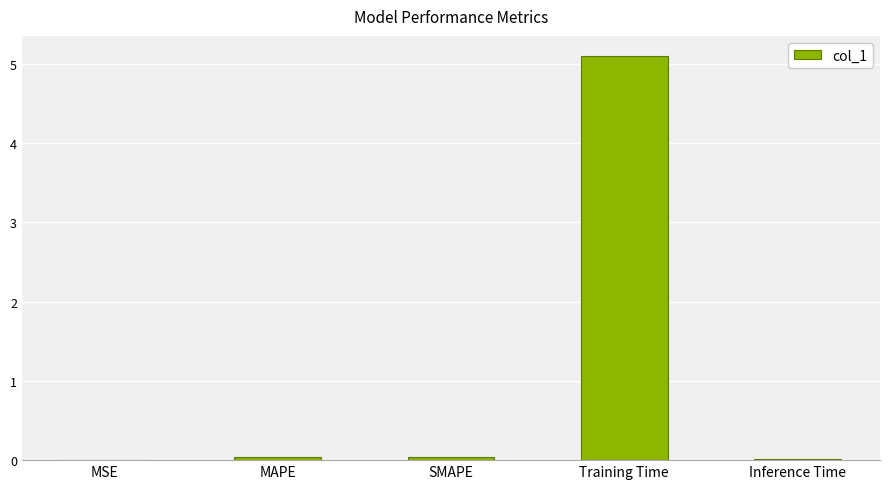

Are the bars horizontal?

No